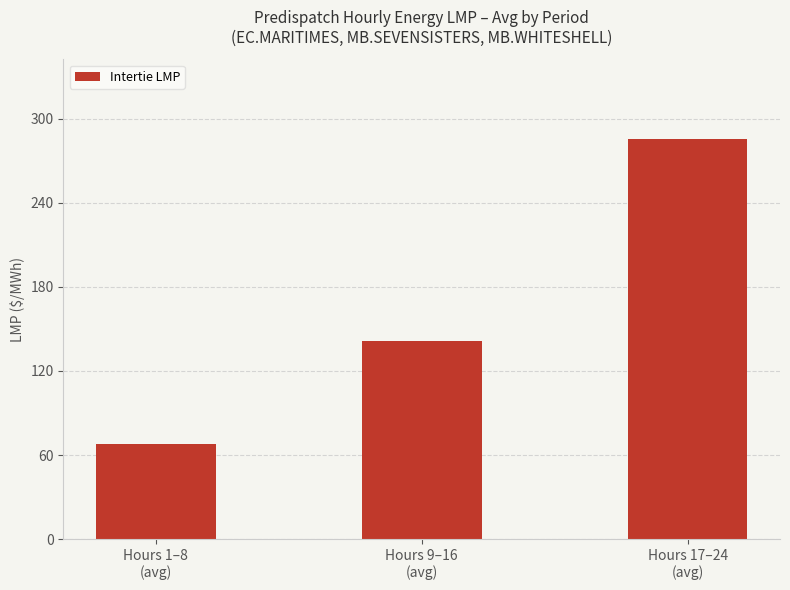

Reading right to left, what are all the values shown in this chart?

Hours 17–24
(avg)=285.3	Hours 9–16
(avg)=141.3	Hours 1–8
(avg)=67.7